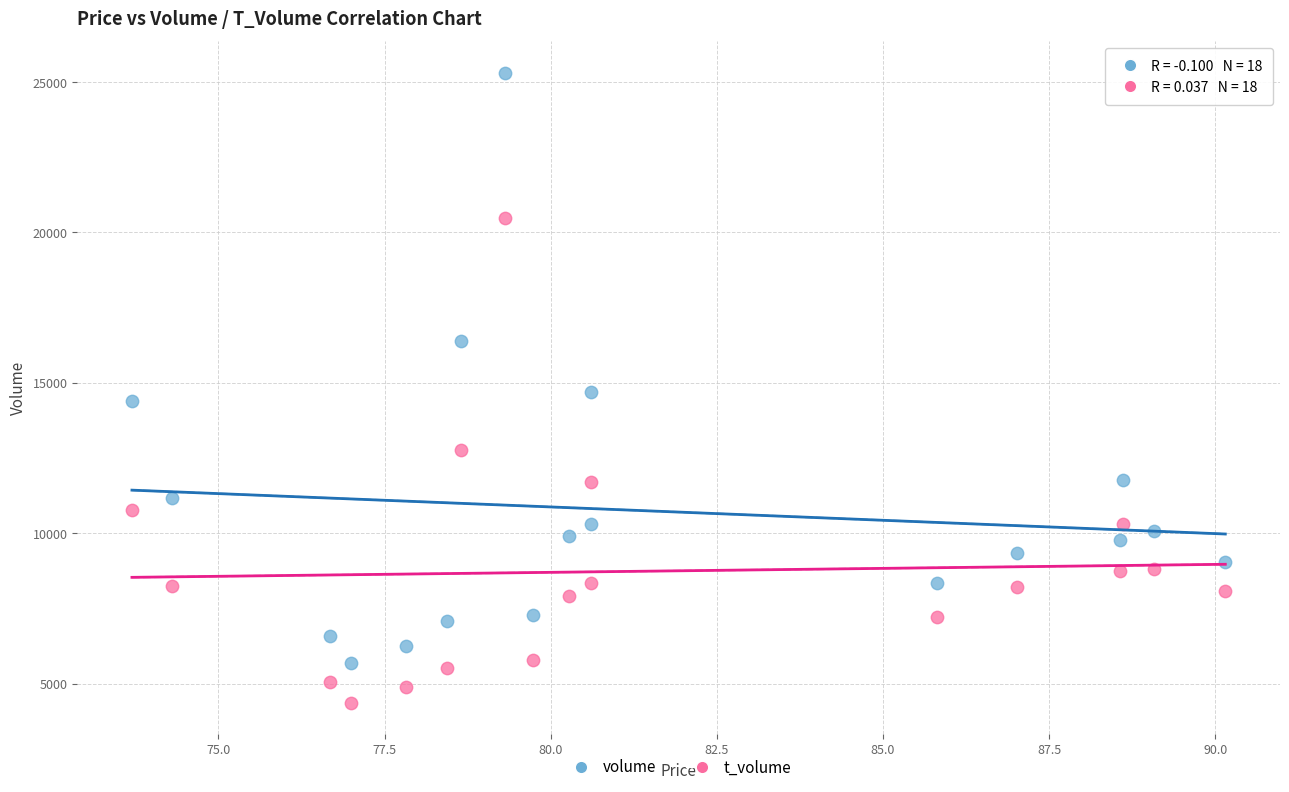

In the t_volume series, what Y value is closest to 12423?

12754